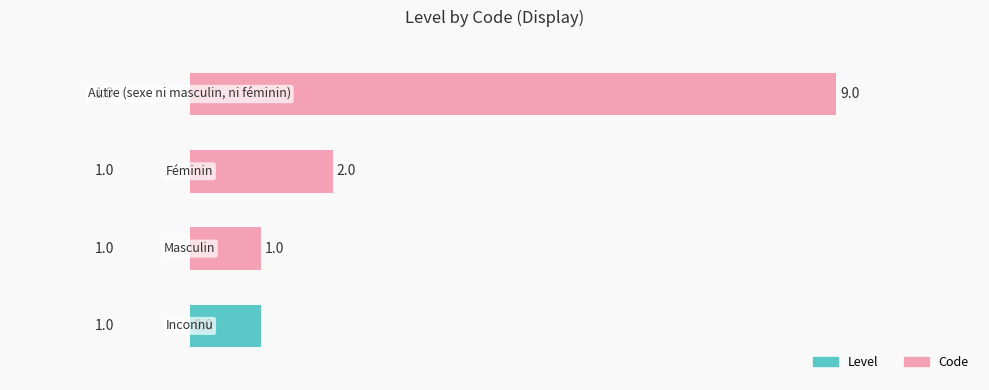

Where does the Code series first go above 2?

3